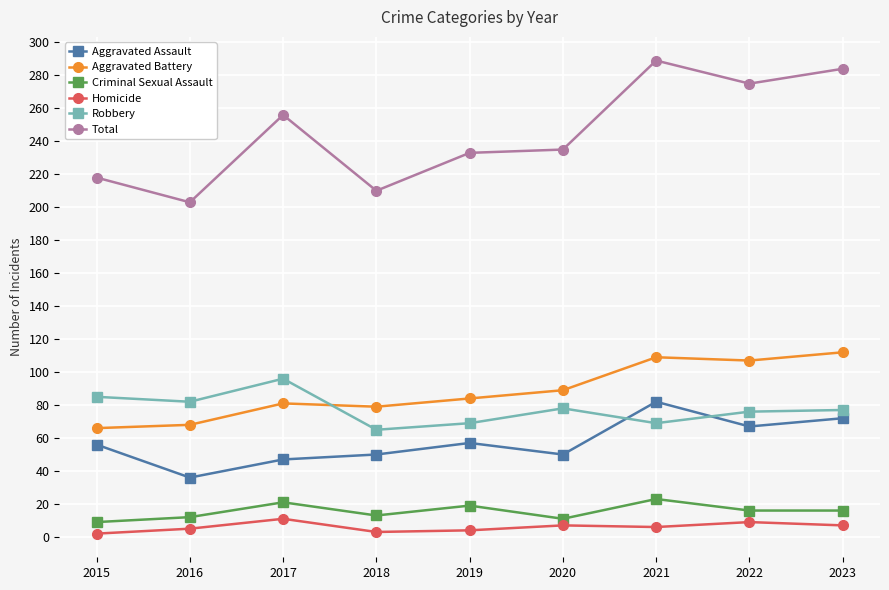

Which series has the largest total across all categories?

Total